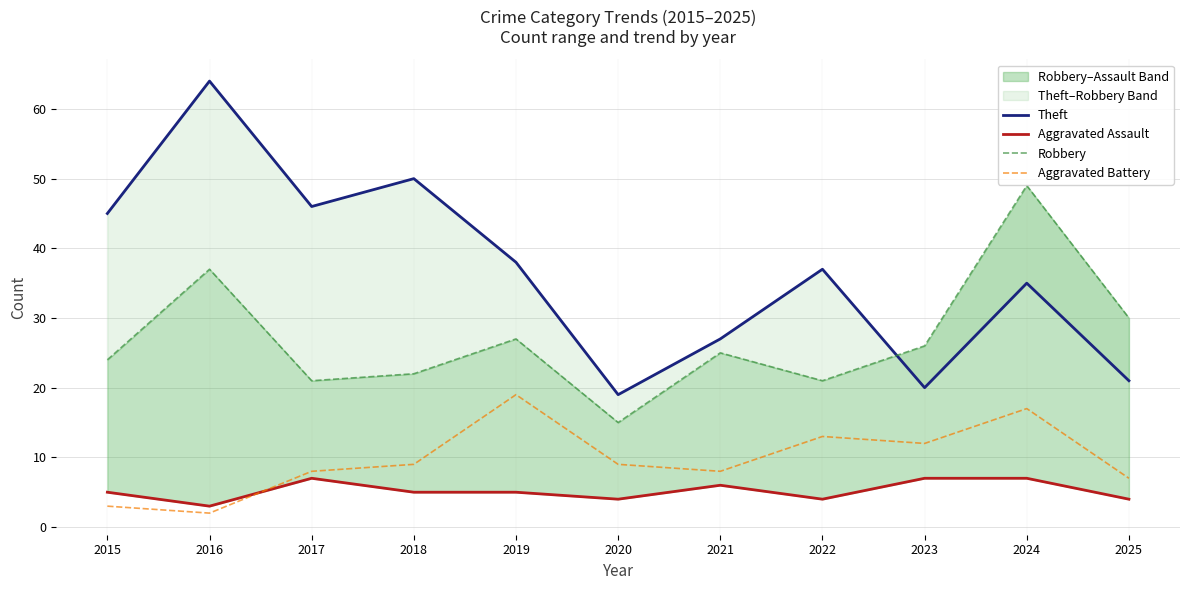

What is the lowest value of the Theft series?

19